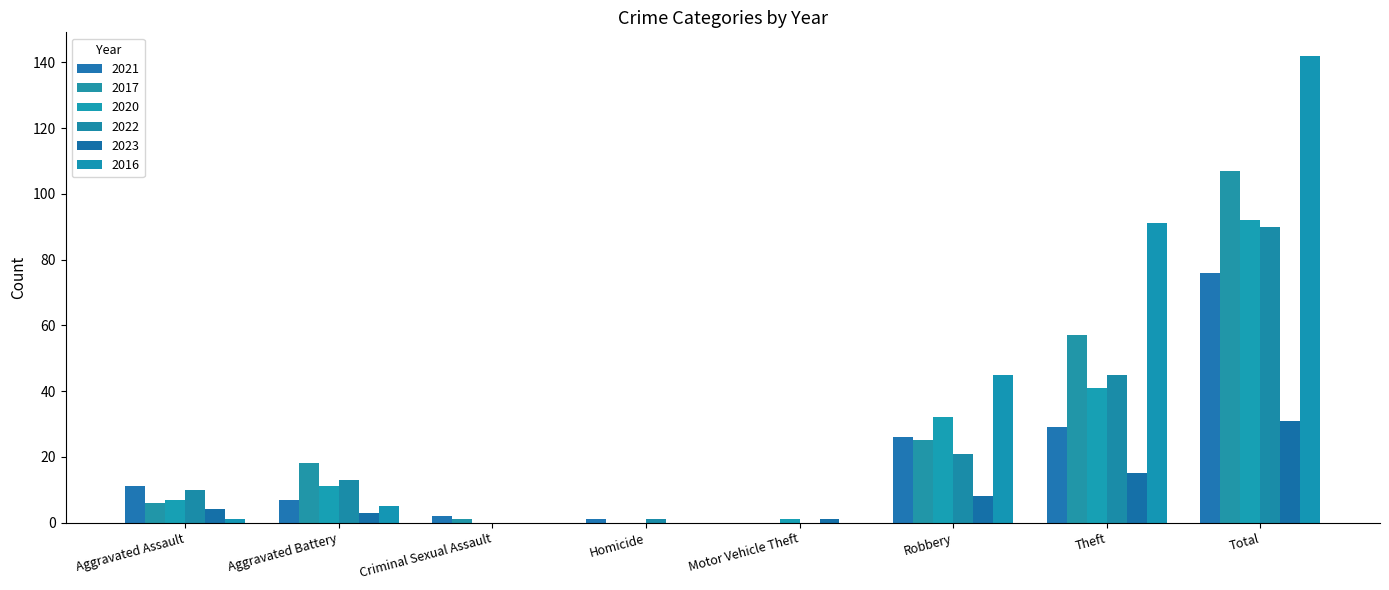

Does the chart contain stacked bars?

No